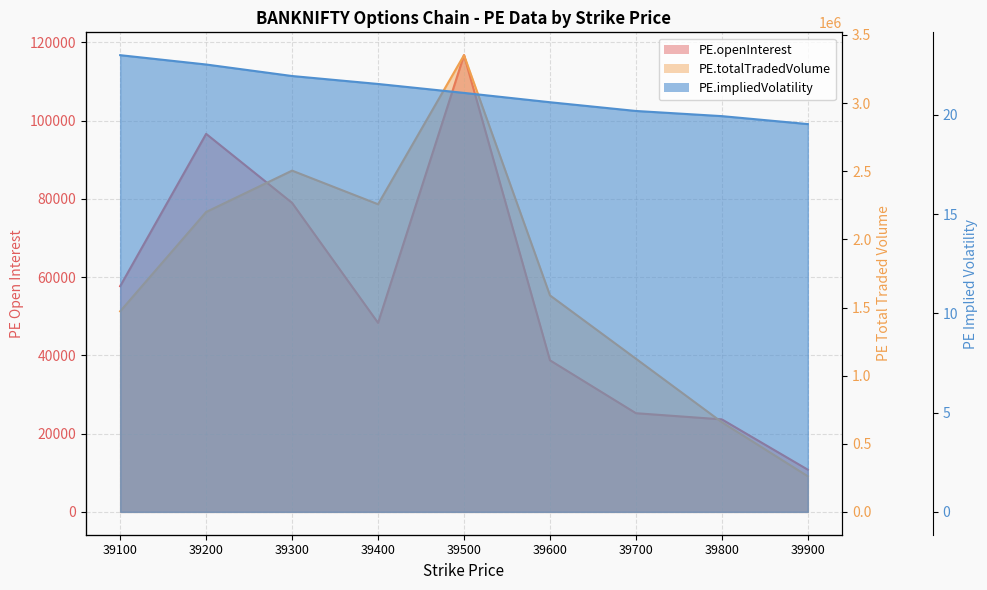

True or false: PE.openInterest and PE.totalTradedVolume intersect in this chart.

False